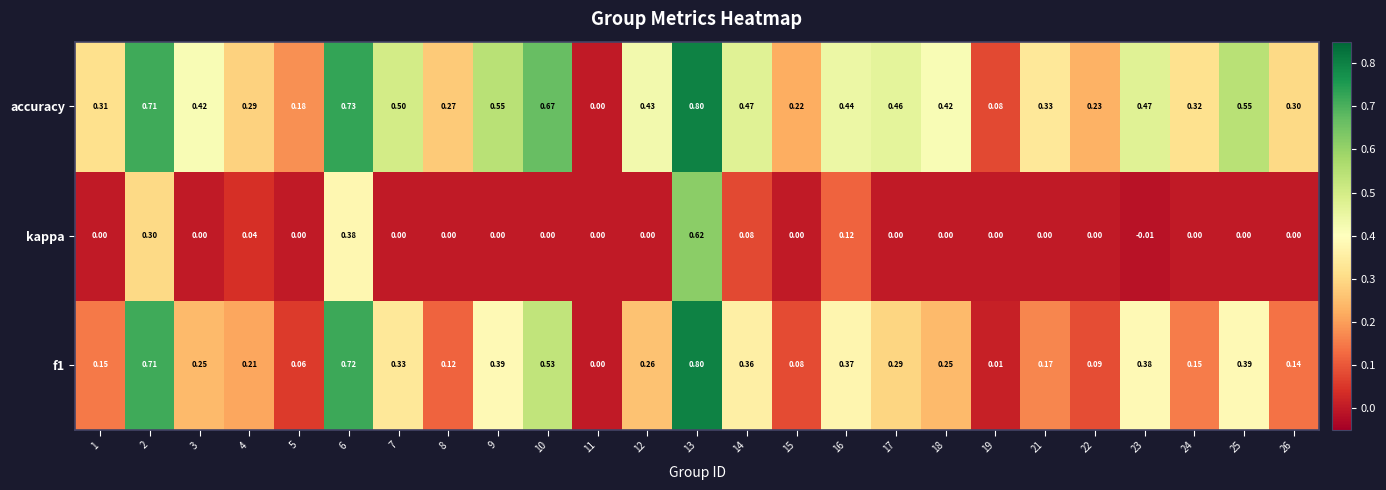

How many distinct data groups are displayed?

3